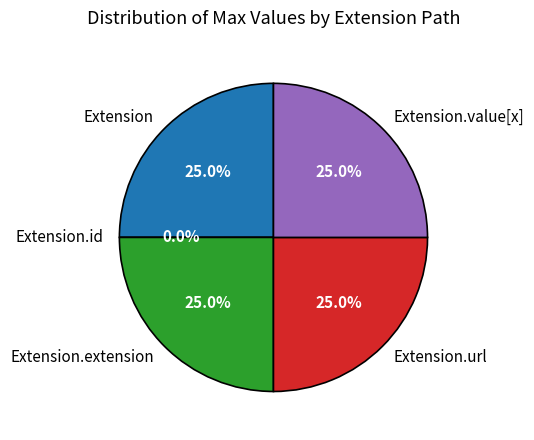

To the nearest percent, what portion does Extension.extension represent?

25%